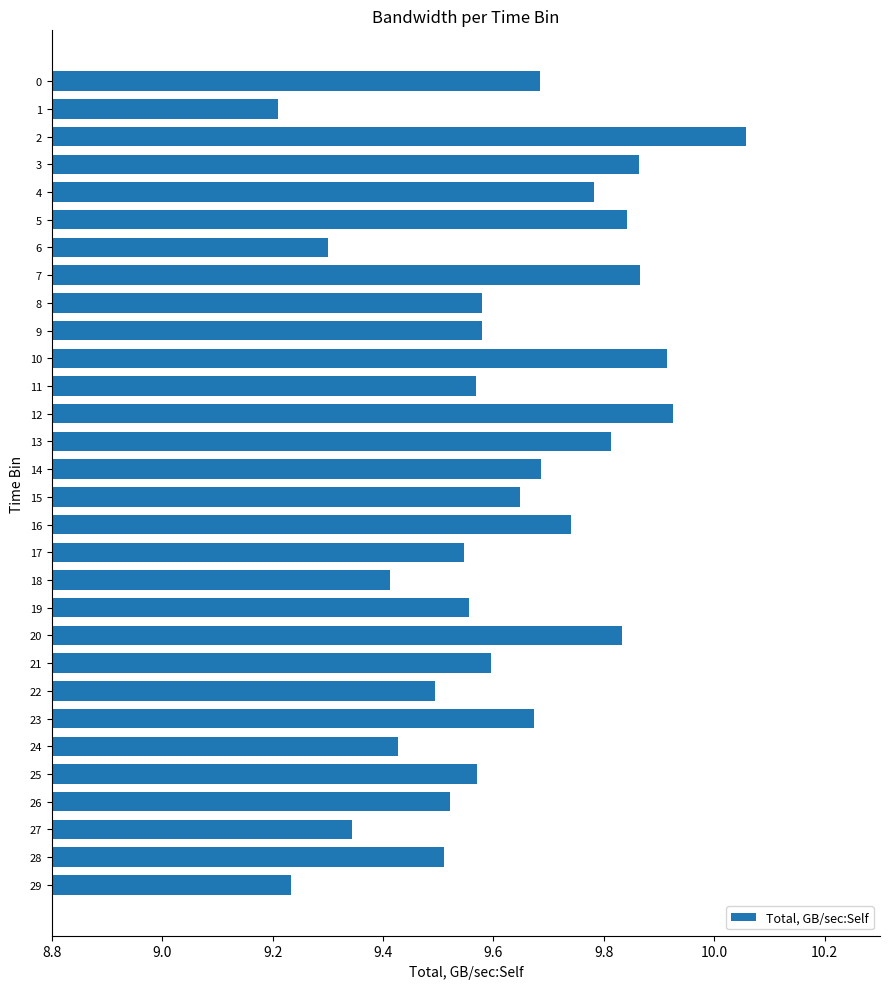

The chart shows a value of 9.3 at 6. True or false?

True